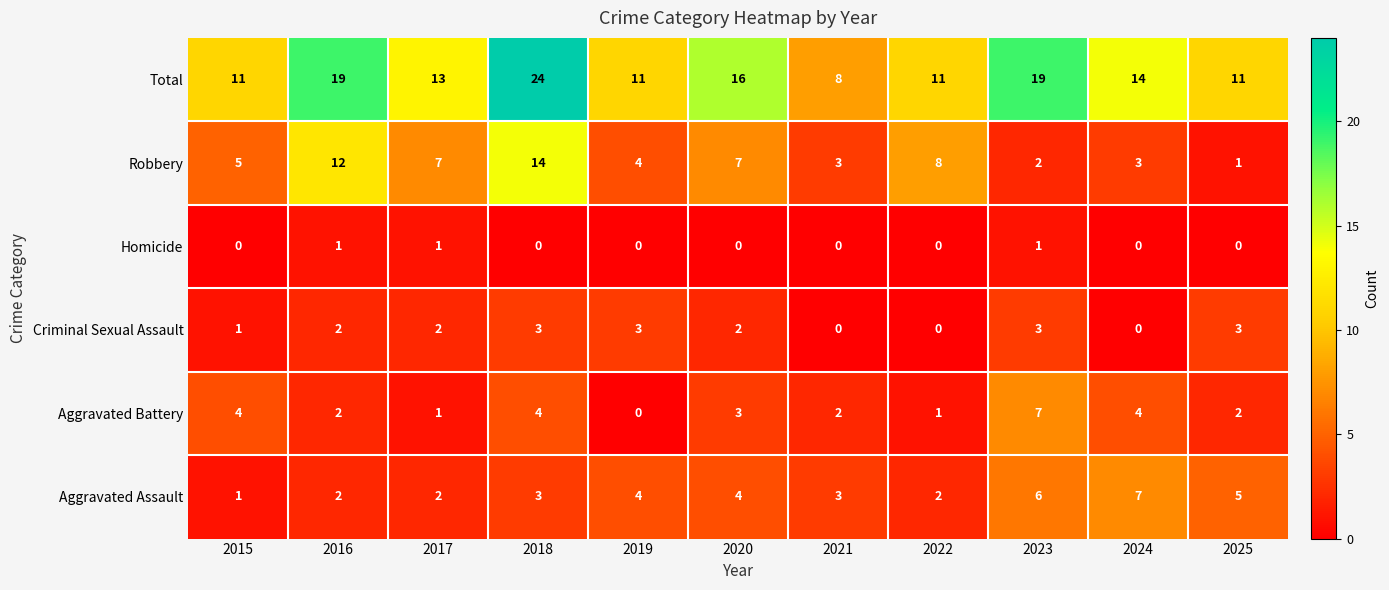

At how many categories does at least one series exceed 0?

11